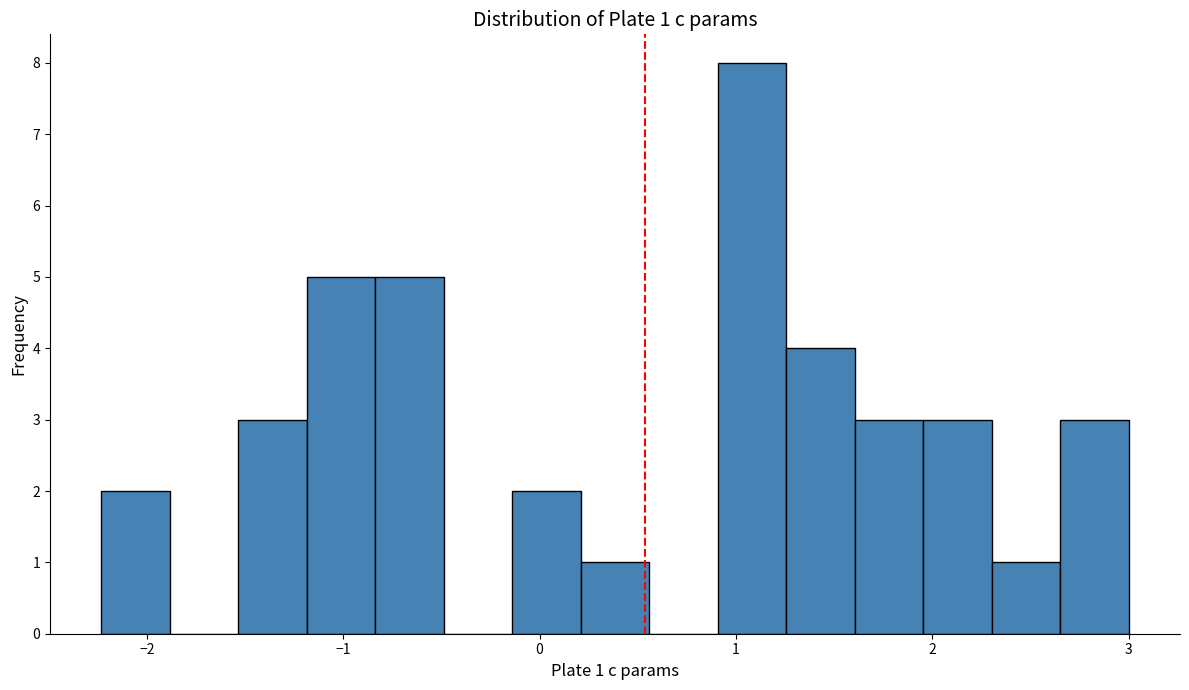

Around what value on the x-axis is the tallest bar? Give the approximate position of its centre, as read against the axis.

1.1